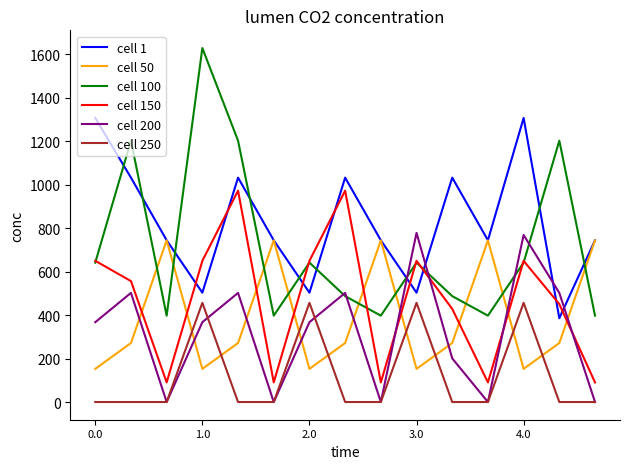

What is the average value of the cell 100 series?

717.7